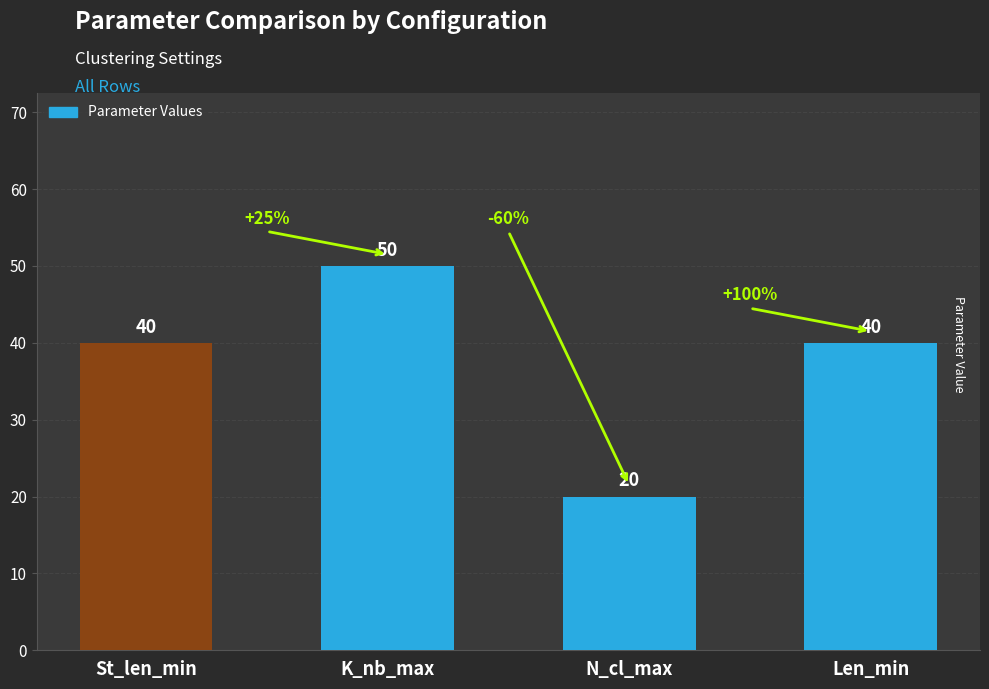

Which has a higher value, N_cl_max or K_nb_max?

K_nb_max